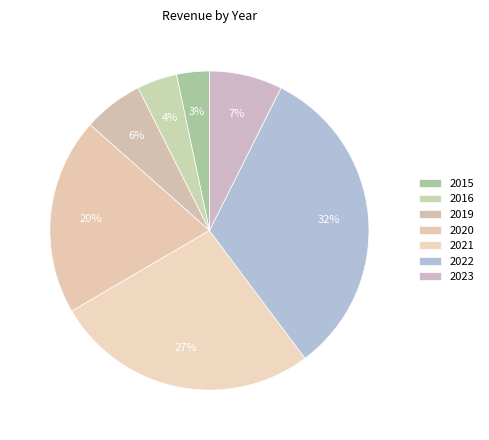

The 2022 slice represents 25% of the pie. True or false?

False